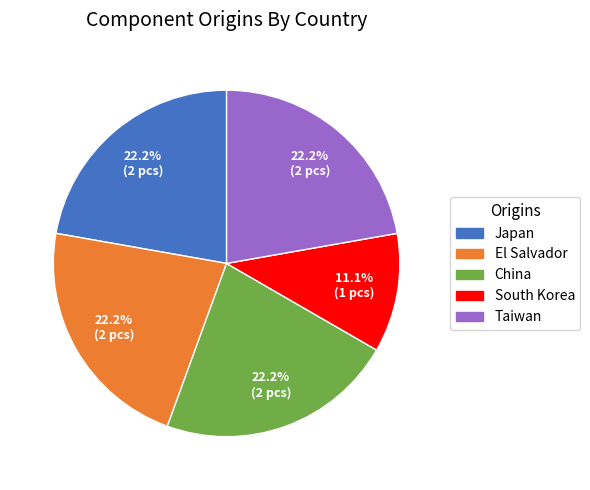

Is there any slice that represents more than half of the pie?

No